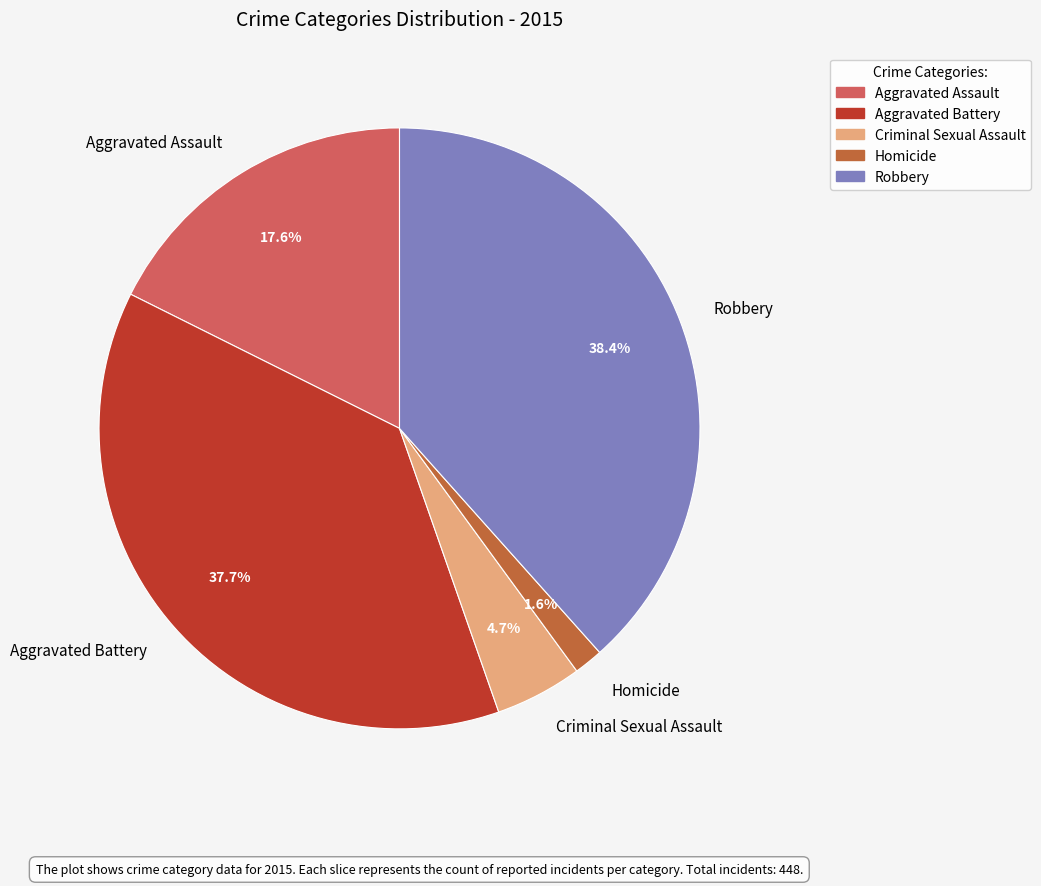

Is there a majority slice in this chart?

No